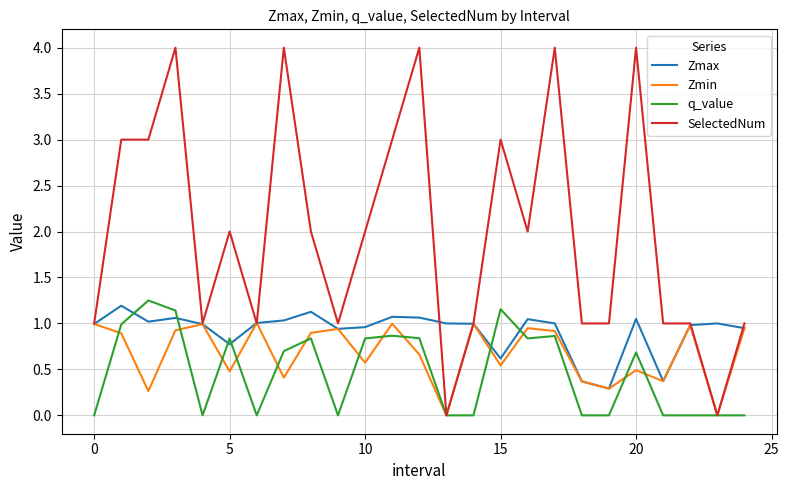

What is the highest value of the SelectedNum series?

4.0